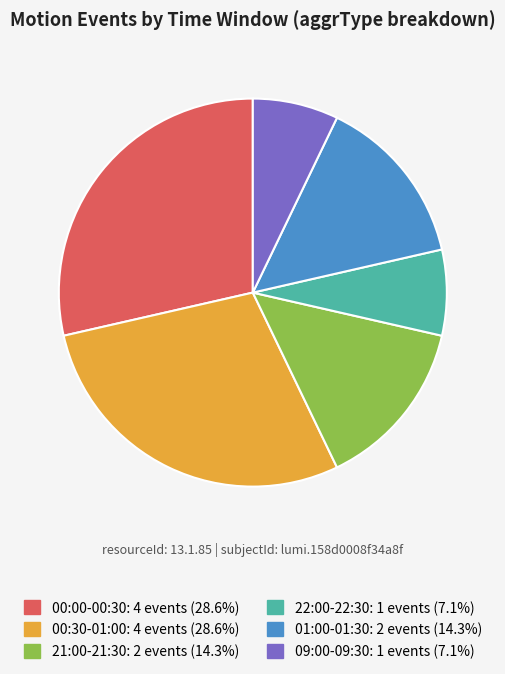

Approximately how many times larger is the value at 00:00-00:30: 4 events (28.6%) compared to 01:00-01:30: 2 events (14.3%)?

2.0